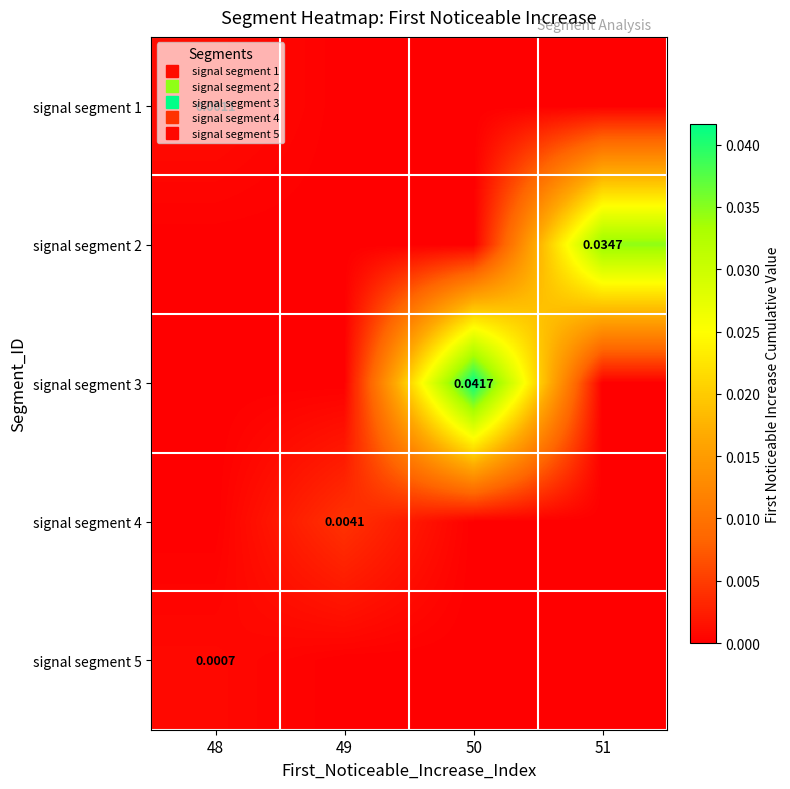

Rank the series by their maximum value, from lowest to highest.

signal segment 5, signal segment 1, signal segment 4, signal segment 2, signal segment 3